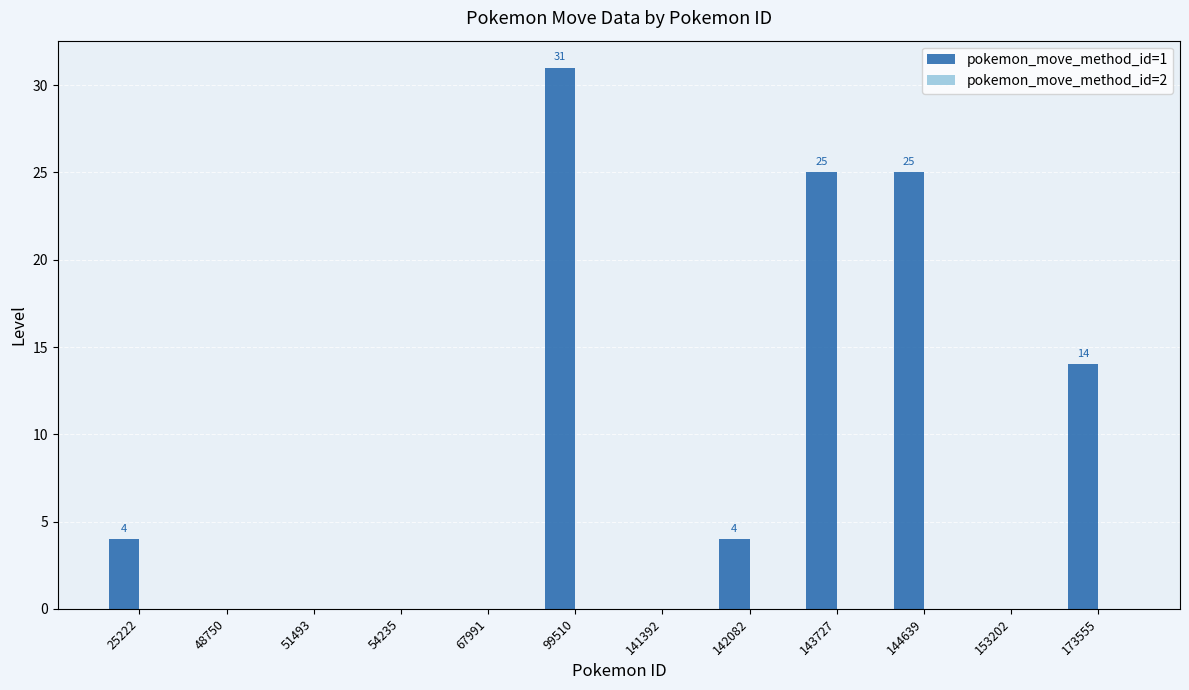

Reading left to right, what are all the values shown in this chart?

25222=4	48750=0	51493=0	54235=0	67991=0	99510=31	141392=0	142082=4	143727=25	144639=25	153202=0	173555=14